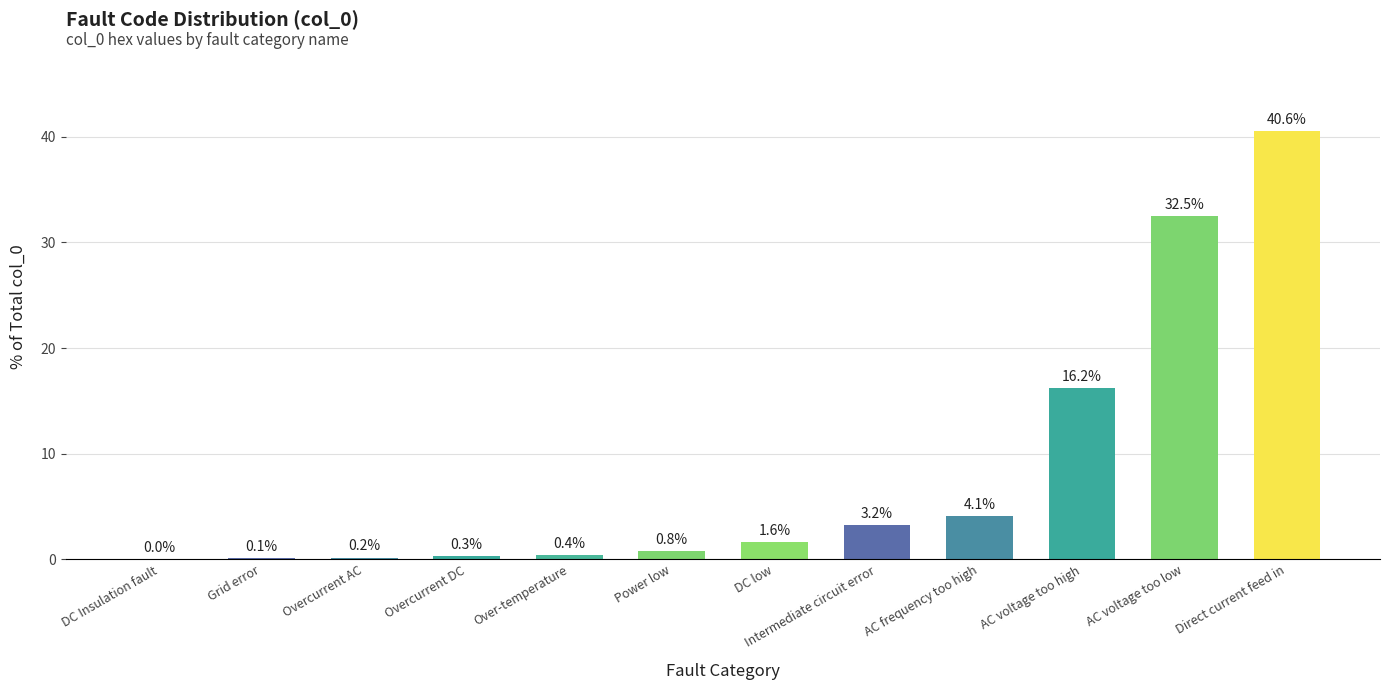

What is the greatest value displayed?

40.6